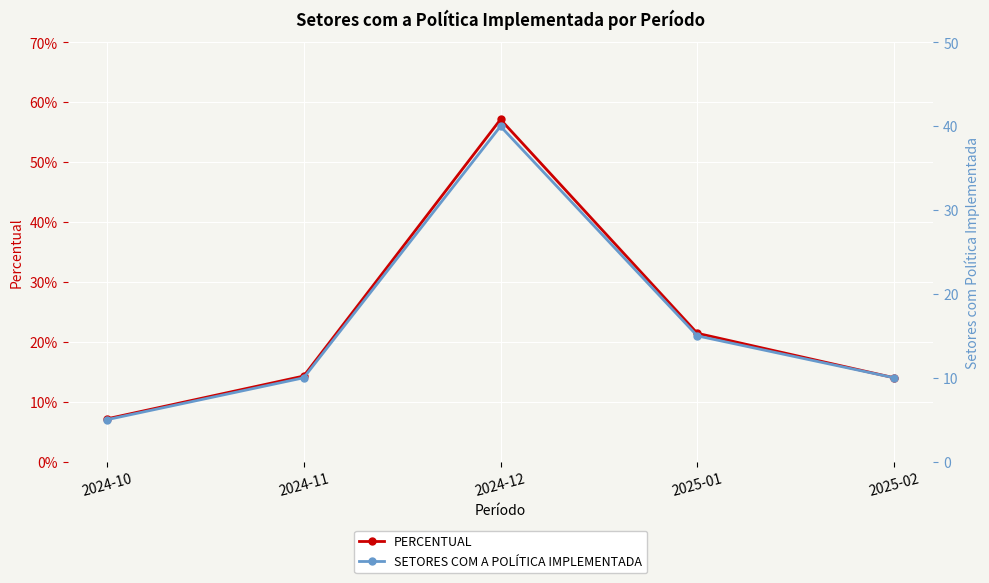

True or false: SETORES COM A POLÍTICA IMPLEMENTADA and PERCENTUAL cross at least once.

False